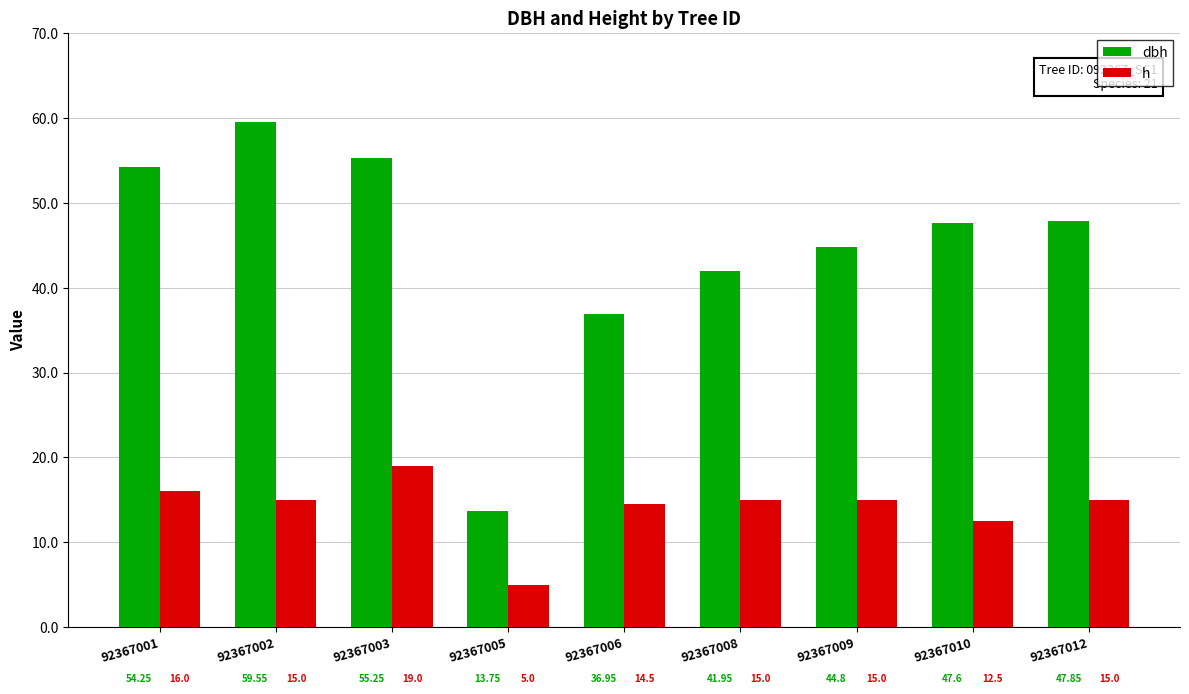

Rank the series at 92367010 from lowest to highest value.

h, dbh